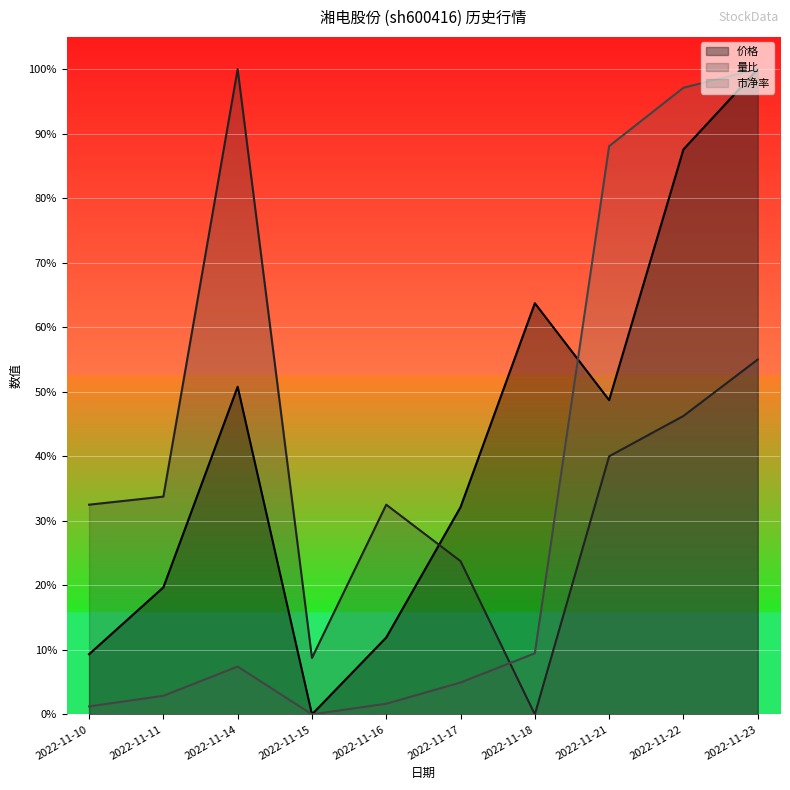

What is the value of the 量比 point at the 6th from the left?

0.2